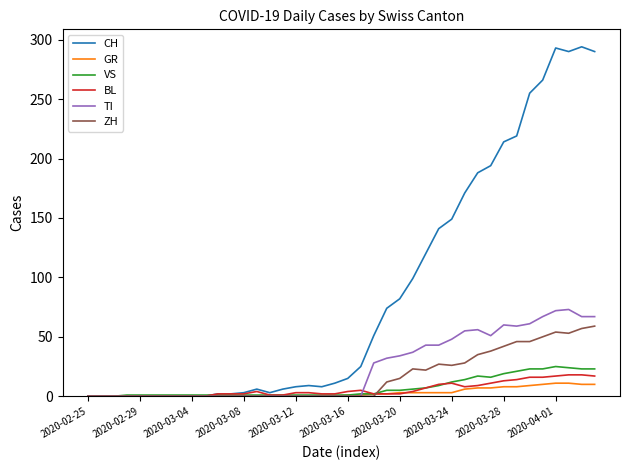

Which series has the widest spread of values?

CH